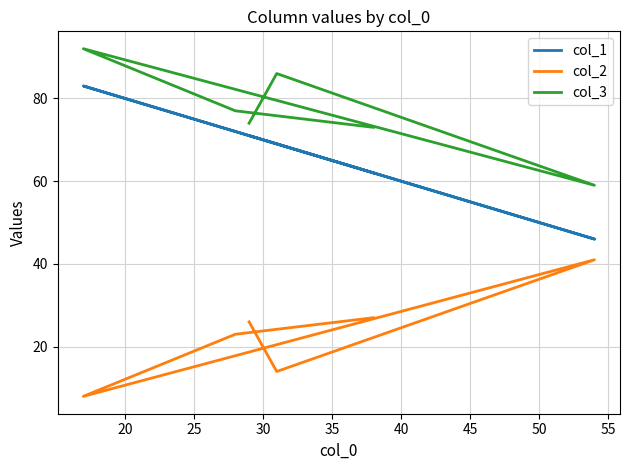

Which series has the widest spread of values?

col_1